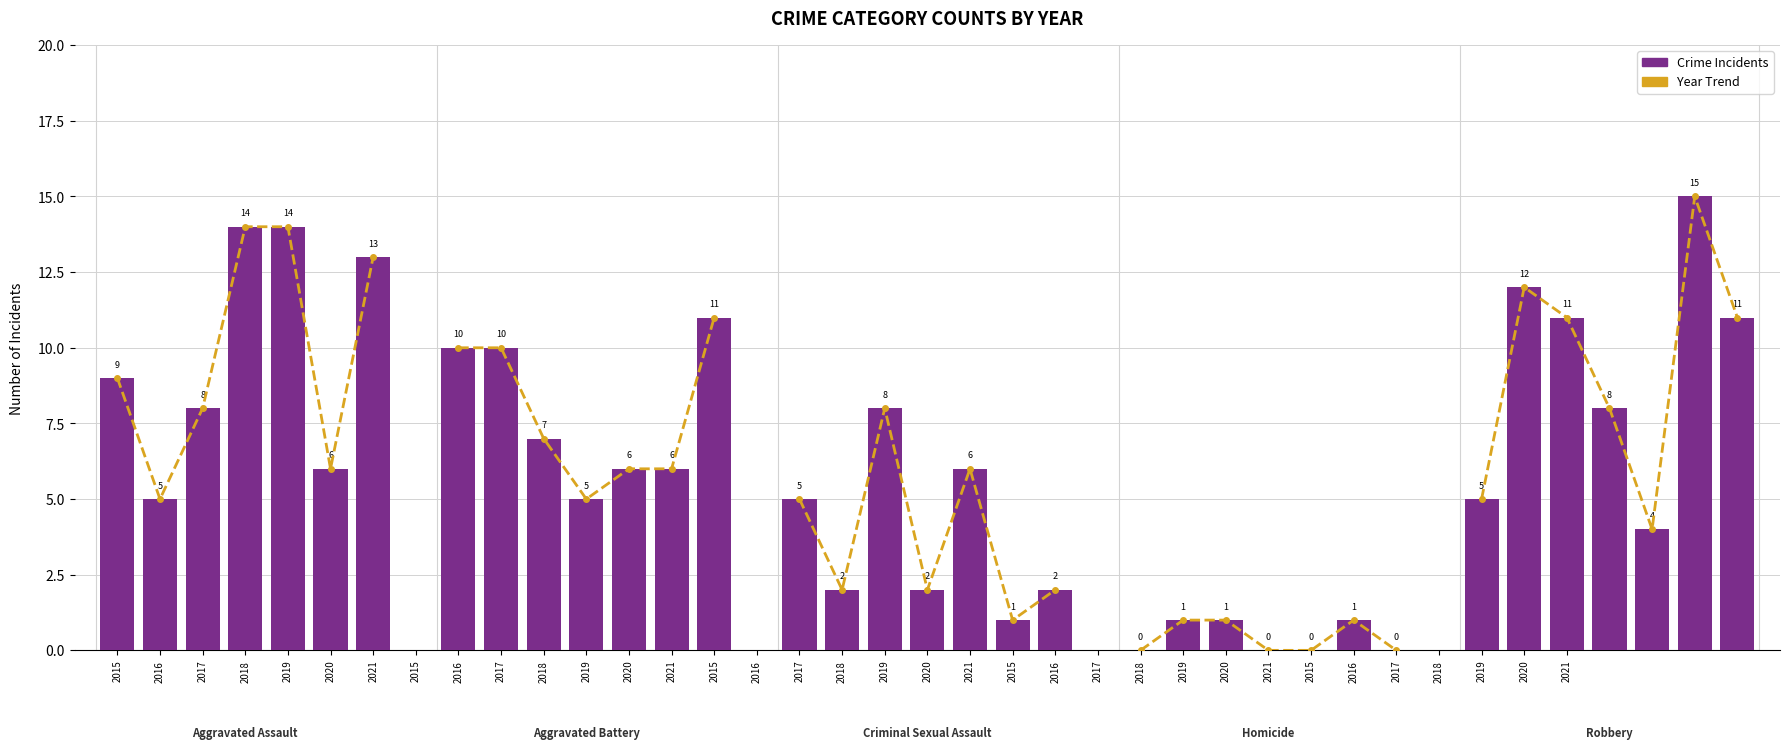

Rank the categories by value from lowest to highest.

2016, 2020, 2017, 2015, 2021, 2018, 2019